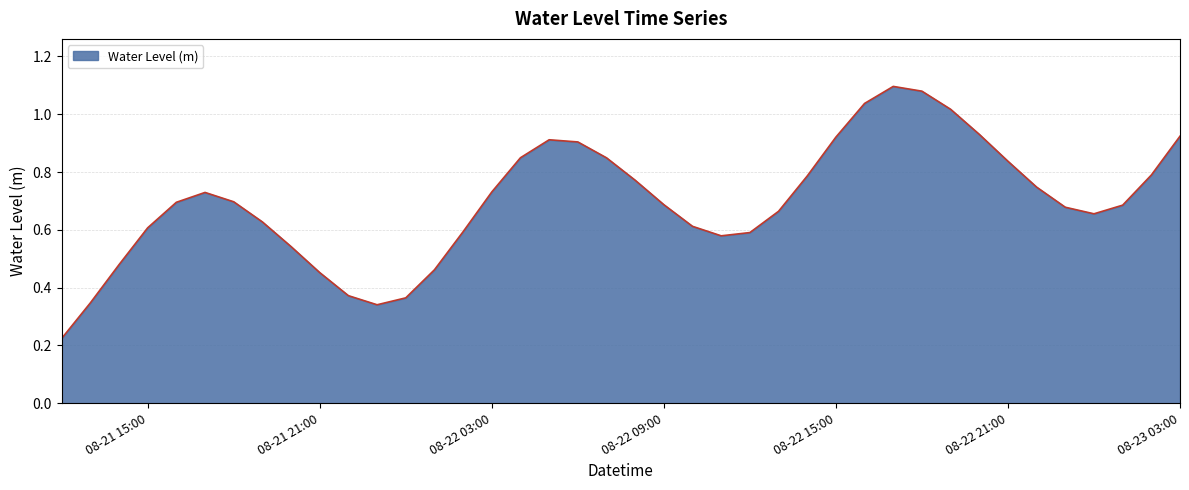

How many lines are shown in the chart?

1